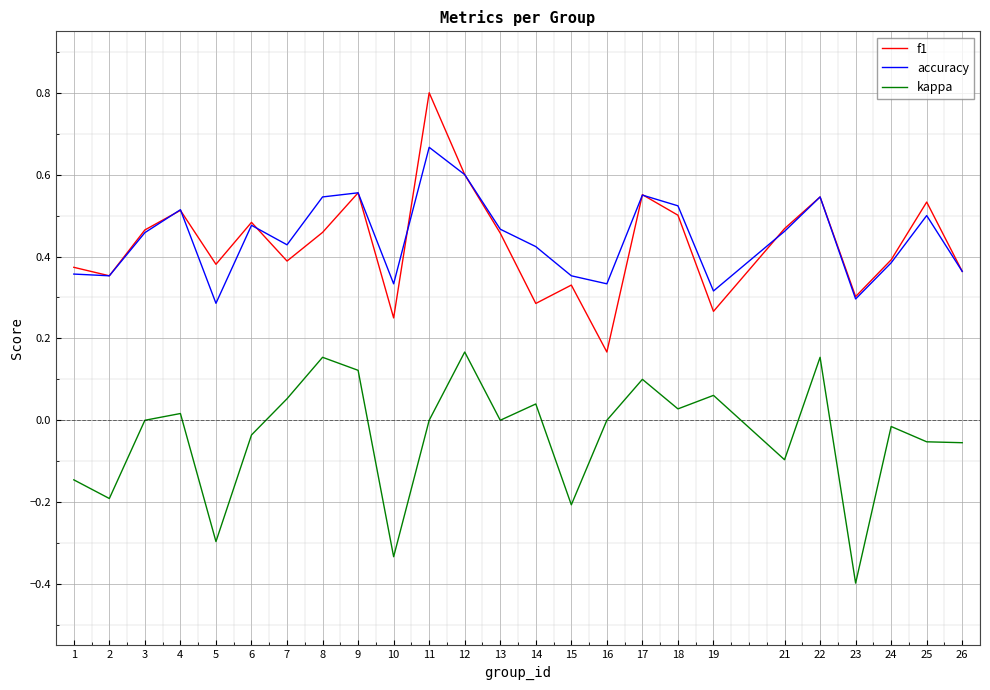

What is the difference between the highest and lowest values at 11?

0.8